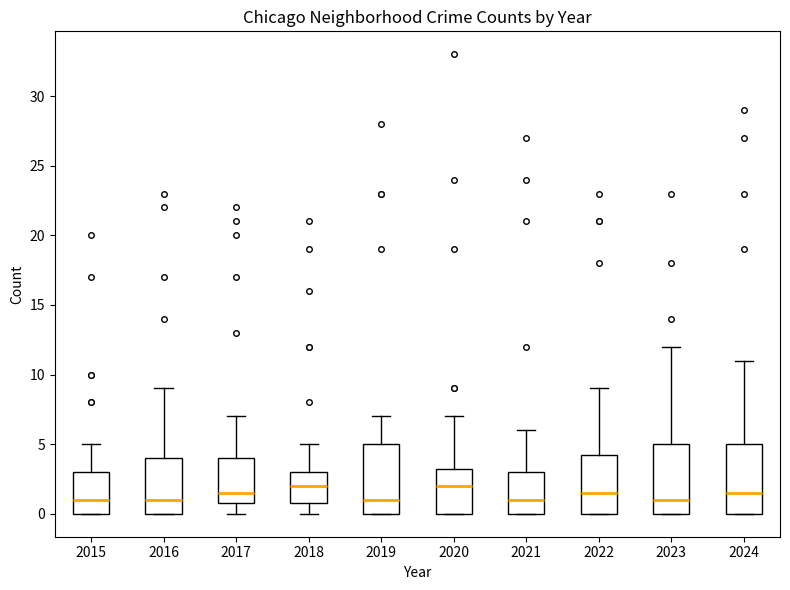

Reading left to right, read every box against the y-axis: the position of its median line, the range the box covers, and the ends of its whiskers. The values are not printed on the chart, so give them approximately, as read against the axis.

2015: median 1.0, box 0.0 to 3.0, whiskers 0.0 to 5.0
2016: median 1.0, box 0.0 to 4.0, whiskers 0.0 to 9.0
2017: median 1.5, box 1.0 to 4.0, whiskers 0.0 to 7.0
2018: median 2.0, box 1.0 to 3.0, whiskers 0.0 to 5.0
2019: median 1.0, box 0.0 to 5.0, whiskers 0.0 to 7.0
2020: median 2.0, box 0.0 to 3.5, whiskers 0.0 to 7.0
2021: median 1.0, box 0.0 to 3.0, whiskers 0.0 to 6.0
2022: median 1.5, box 0.0 to 4.5, whiskers 0.0 to 9.0
2023: median 1.0, box 0.0 to 5.0, whiskers 0.0 to 12.0
2024: median 1.5, box 0.0 to 5.0, whiskers 0.0 to 11.0